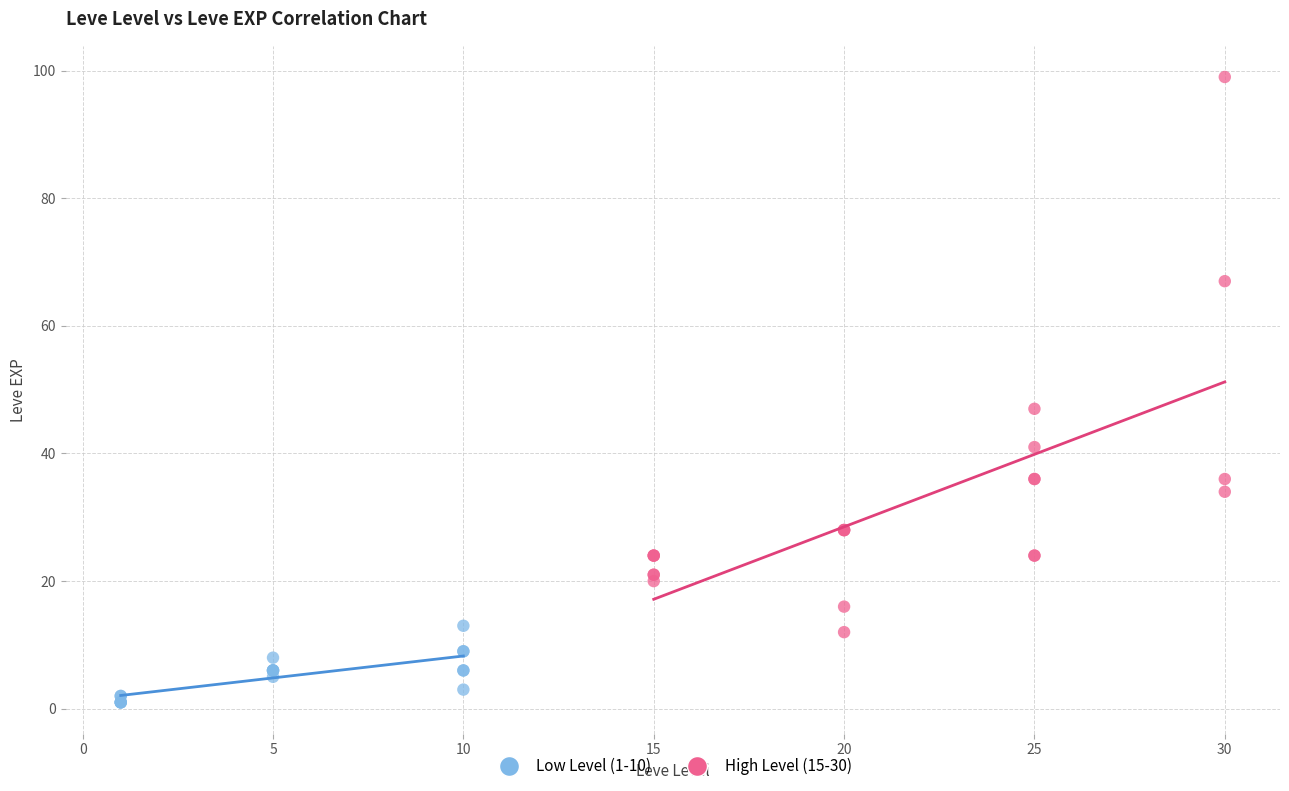

Which series reaches the minimum Y coordinate?

Low Level (1-10)